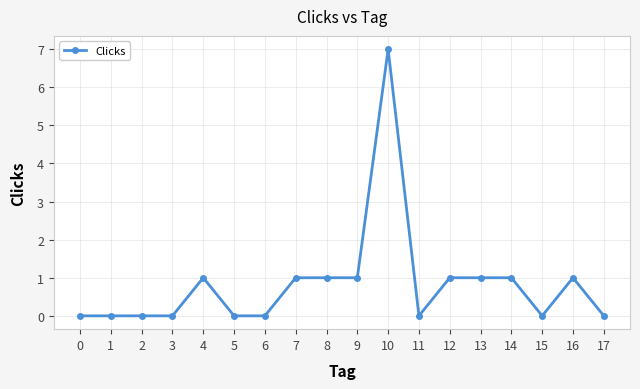

Does the chart display data point markers on the line(s)?

Yes